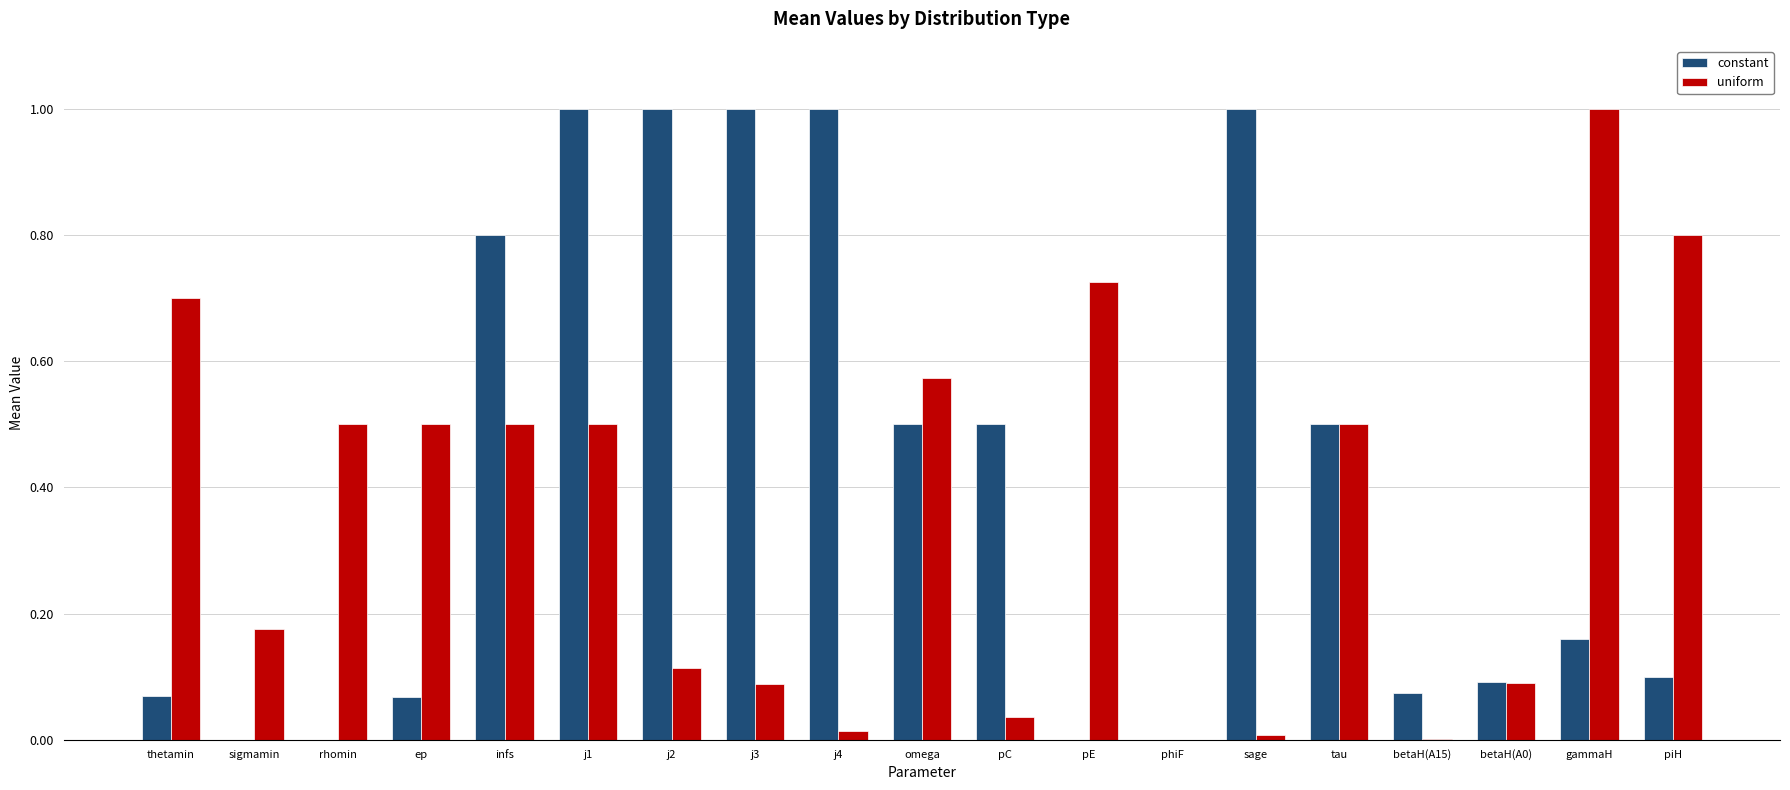

The constant series shows 0.1 at betaH(A15). True or false?

True